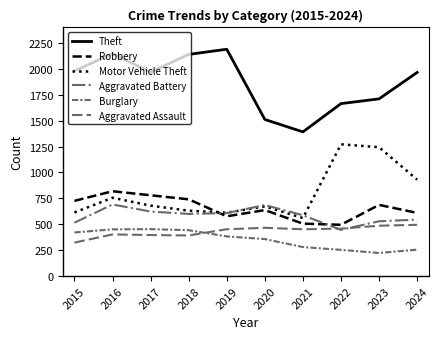

The value of Burglary at 2016 is 451. True or false?

True